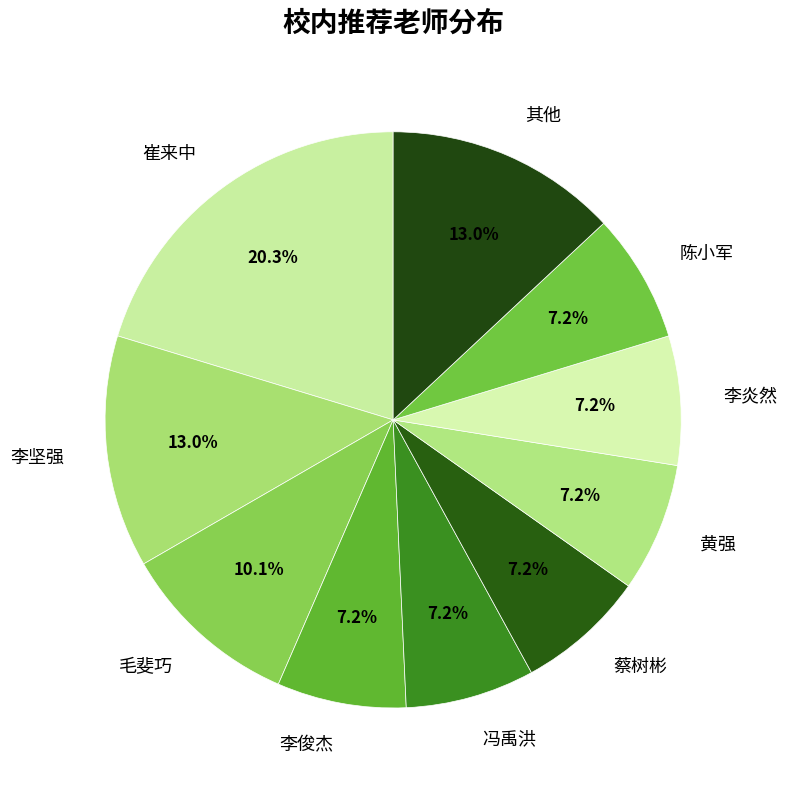

Count the number of slices in the pie.

10